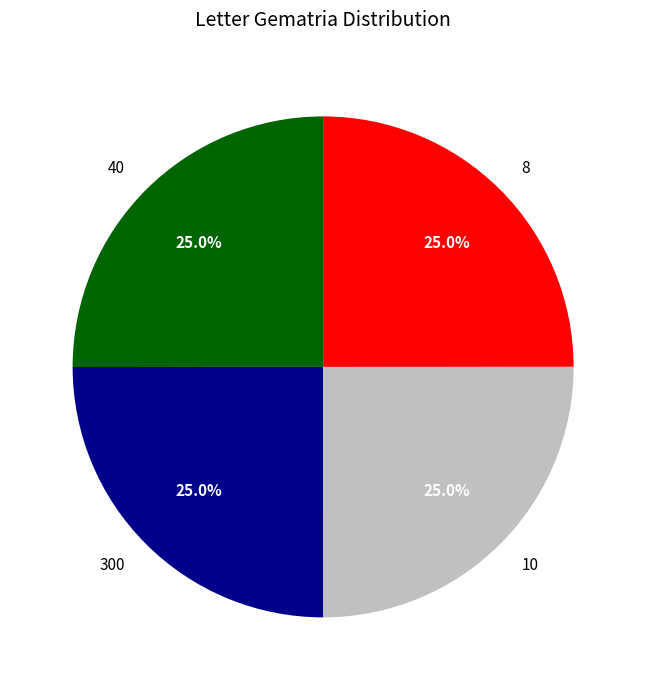

Combined, what portion of the pie is 10 and 300?

50.0%